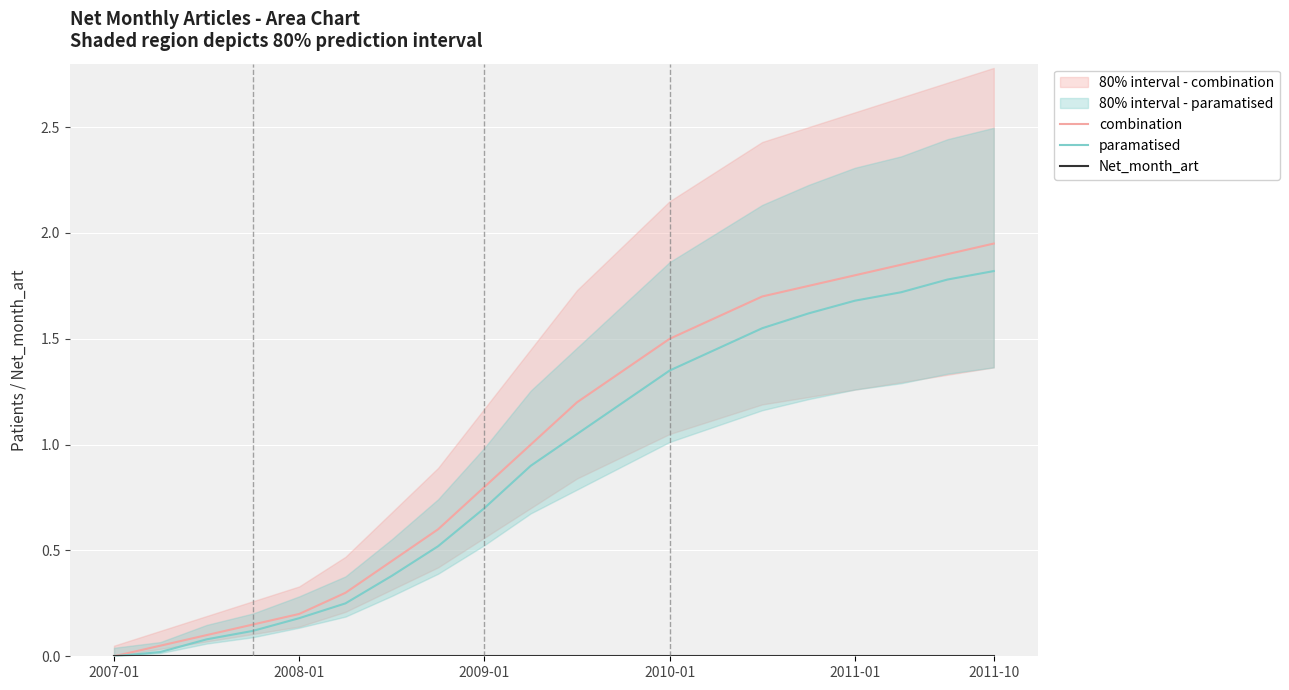

What is the maximum value for combination?

1.9